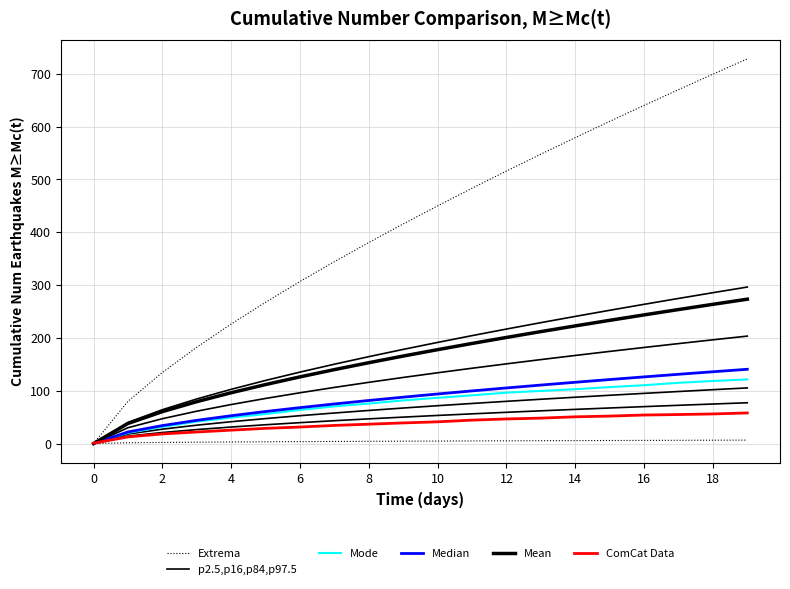

What is the label of the 2nd point from the right?

18